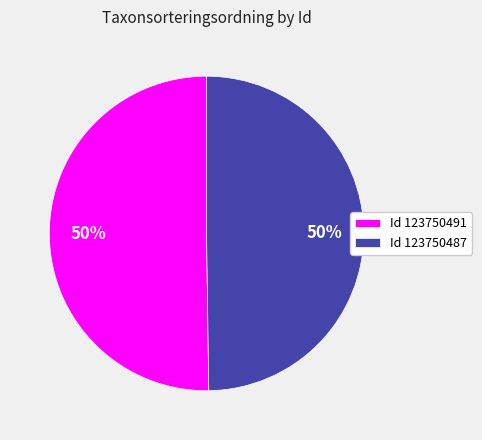

To the nearest percent, what is the average slice percentage?

50%